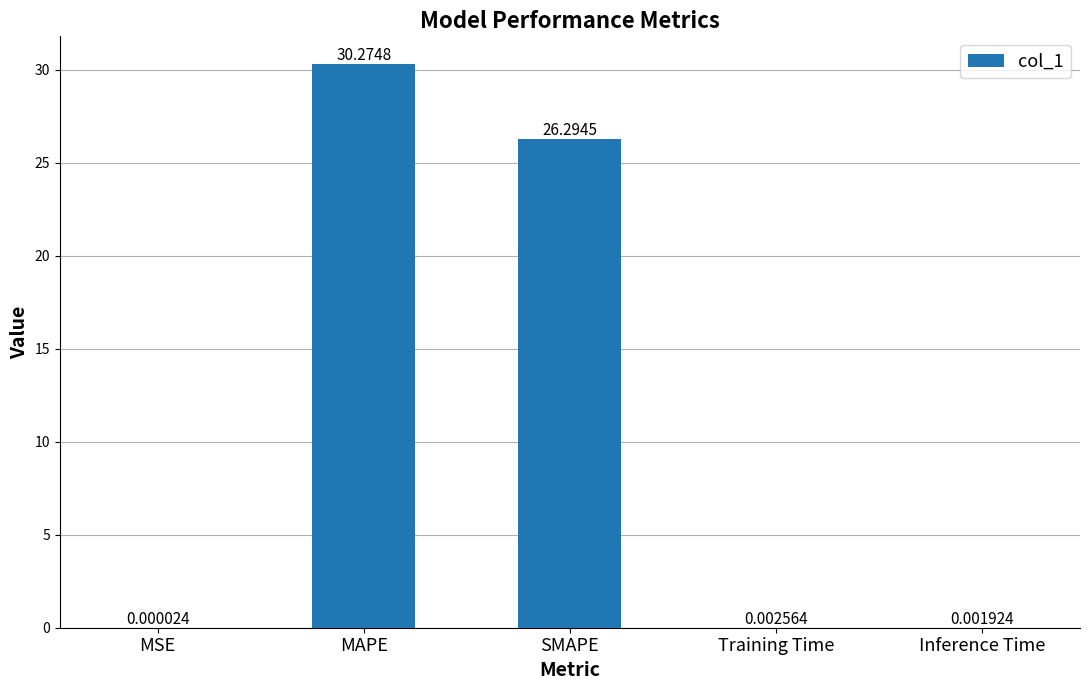

How many series are shown in this chart?

1